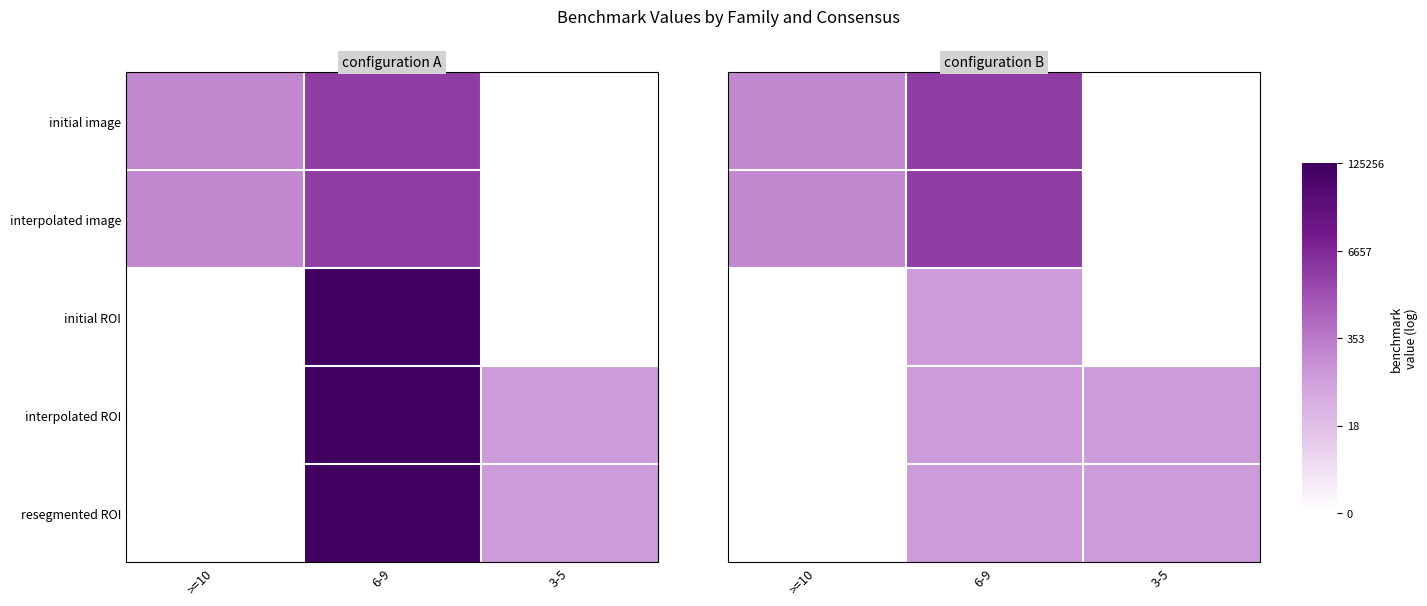

List the labels in order of initial ROI value, smallest first.

>=10, 3-5, 6-9